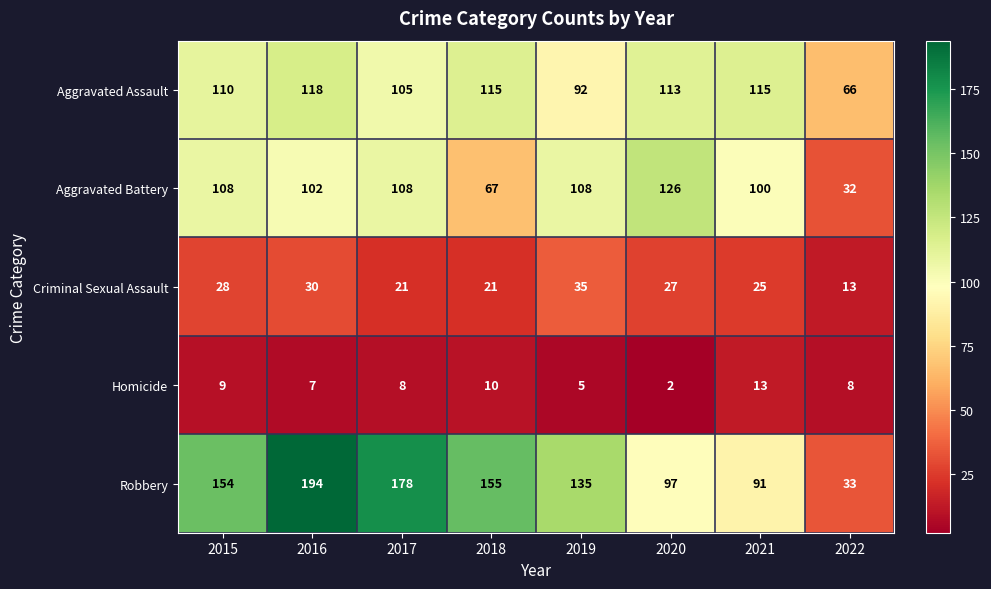

At which label does Homicide reach its peak?

2021